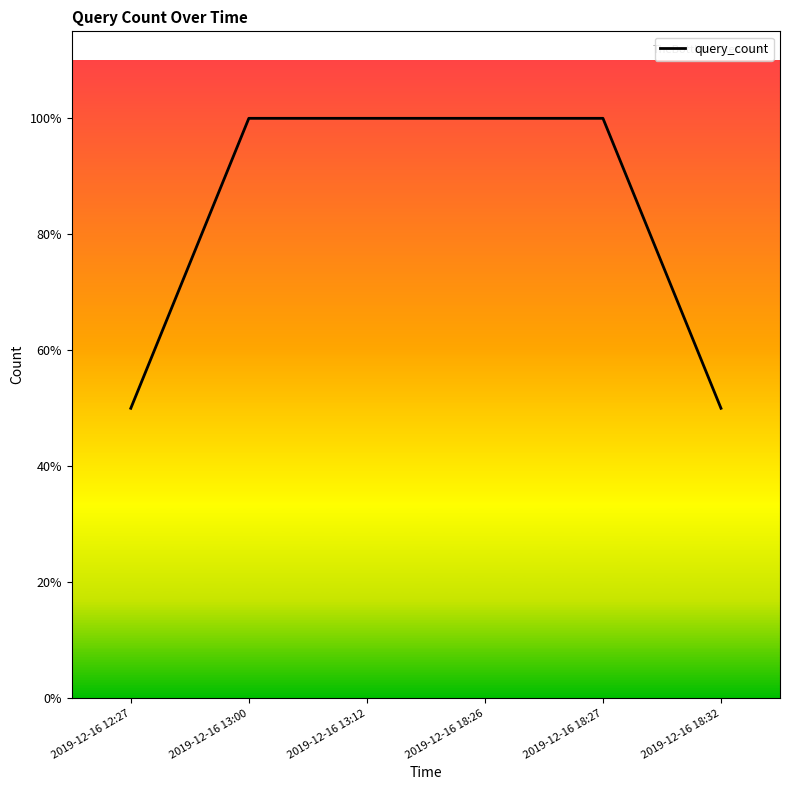

What position from the left is 2019-12-16 18:27?

5